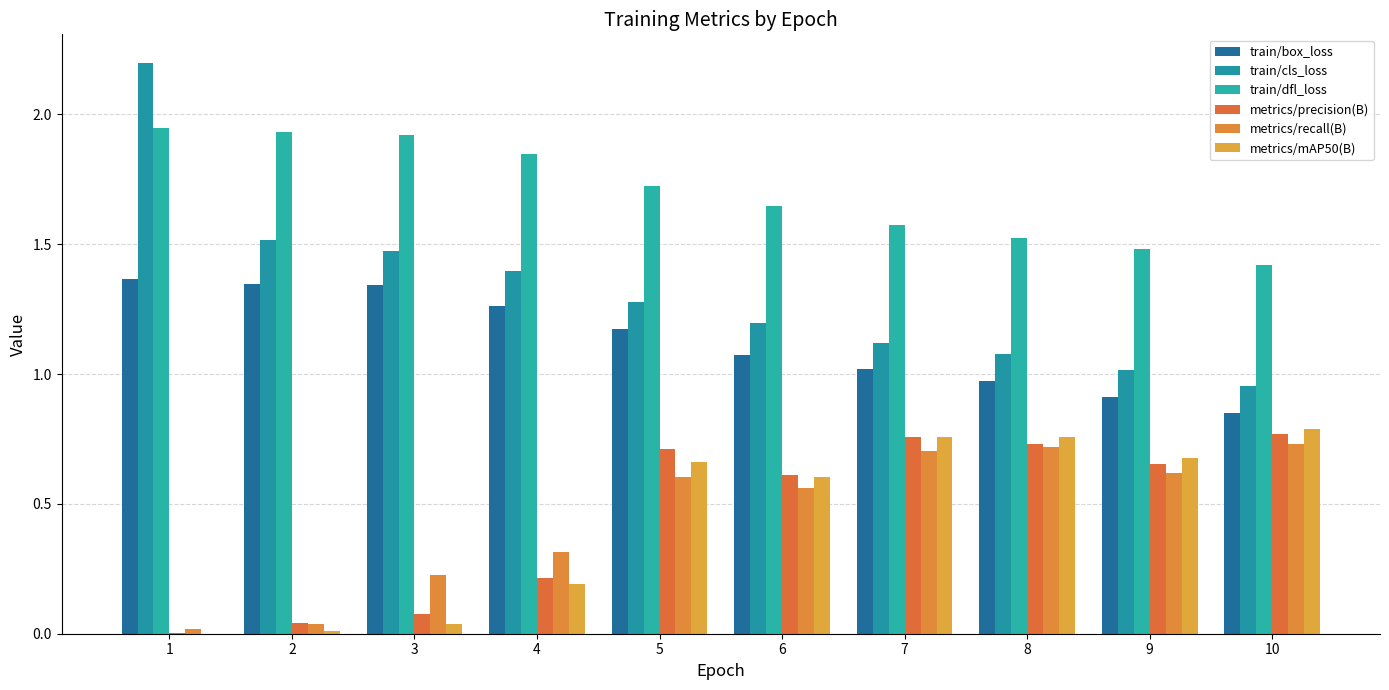

Rank the series by their maximum value, from lowest to highest.

metrics/recall(B), metrics/precision(B), metrics/mAP50(B), train/box_loss, train/dfl_loss, train/cls_loss